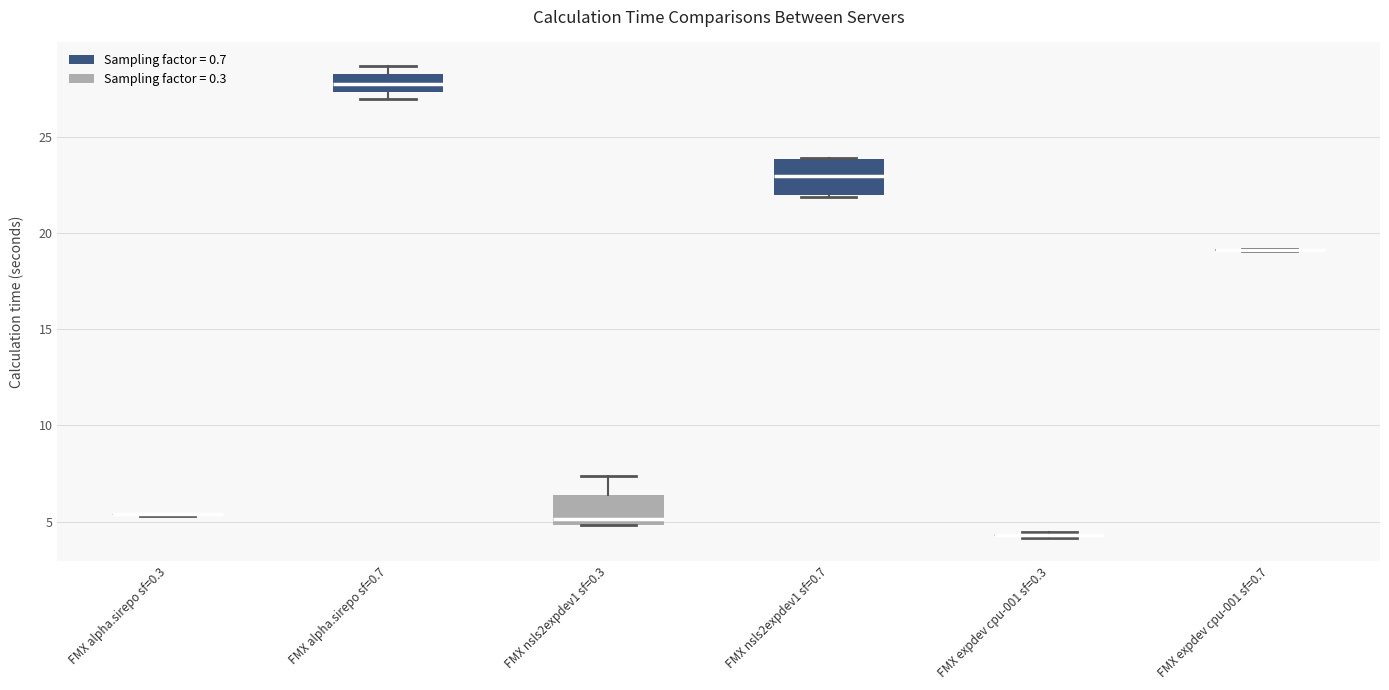

Reading left to right, transcribe this box plot: for each box, give where its median line is, the range the box spans, and where its two whiskers end, as read against the y-axis. The values are not printed on the chart, so give them approximately, as read against the axis.

FMX alpha.sirepo sf=0.3: box collapsed to a line at 5.5, whiskers 5.5 to 5.5
FMX alpha.sirepo sf=0.7: median 27.5 (inside the box), box 27.5 to 28.5, whiskers 27.0 to 28.5 (just above the box's upper edge)
FMX nsls2expdev1 sf=0.3: median 5.0 (just above the box's lower edge), box 5.0 to 6.5, whiskers 5.0 to 7.5
FMX nsls2expdev1 sf=0.7: median 23.0, box 22.0 to 24.0, whiskers 22.0 to 24.0
FMX expdev cpu-001 sf=0.3: box collapsed to a line at 4.5, whiskers 4.0 to 4.5
FMX expdev cpu-001 sf=0.7: box collapsed to a line at 19.0, whiskers 19.0 to 19.0